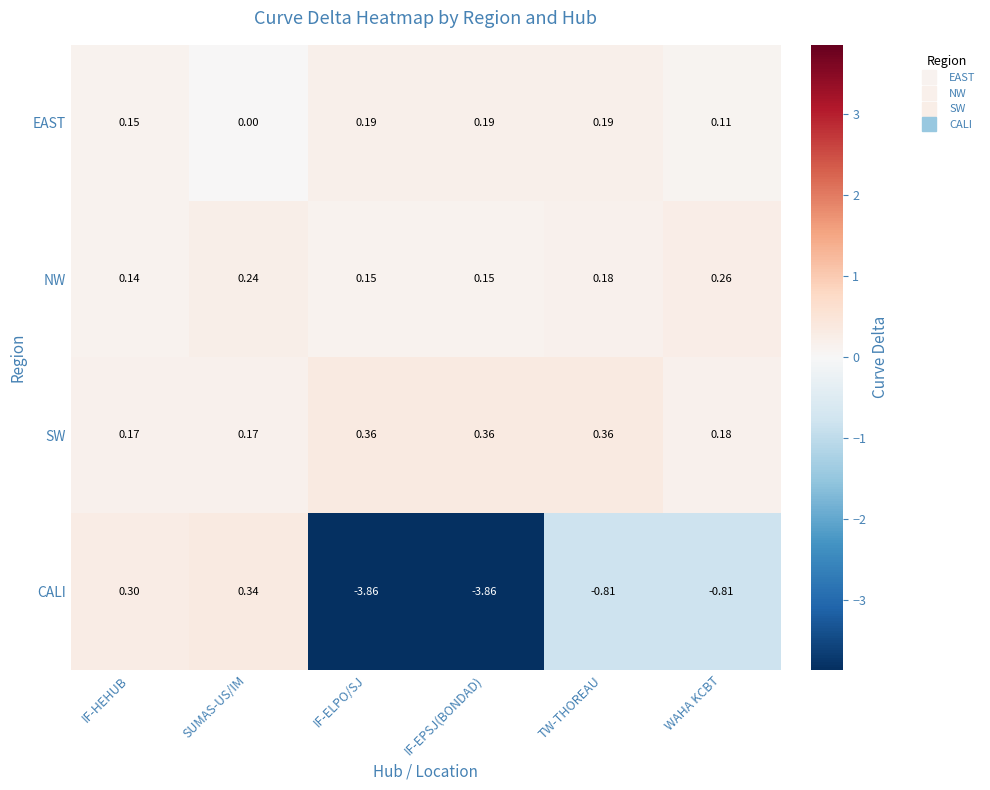

At SUMAS-US/IM, list the series in order from largest to smallest.

CALI, NW, SW, EAST